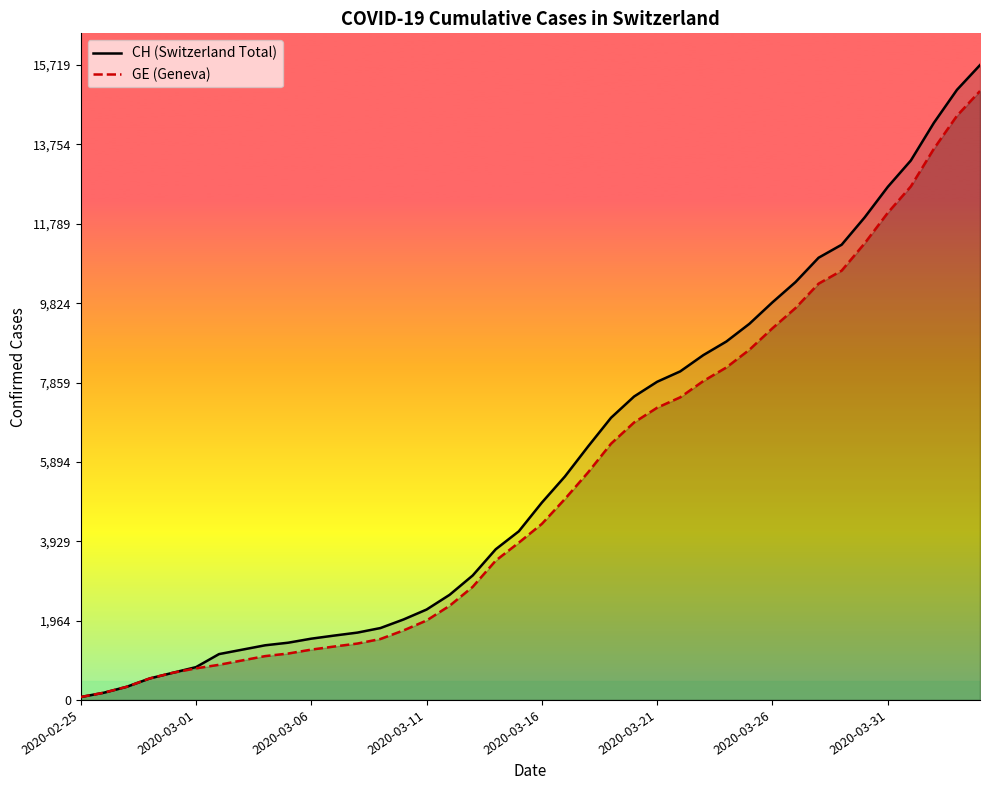

Which category has the lowest value across all series?

2020-02-25